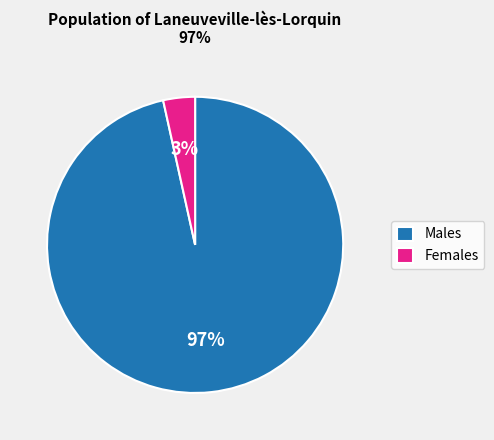

True or false: Males accounts for 82% of the total.

False